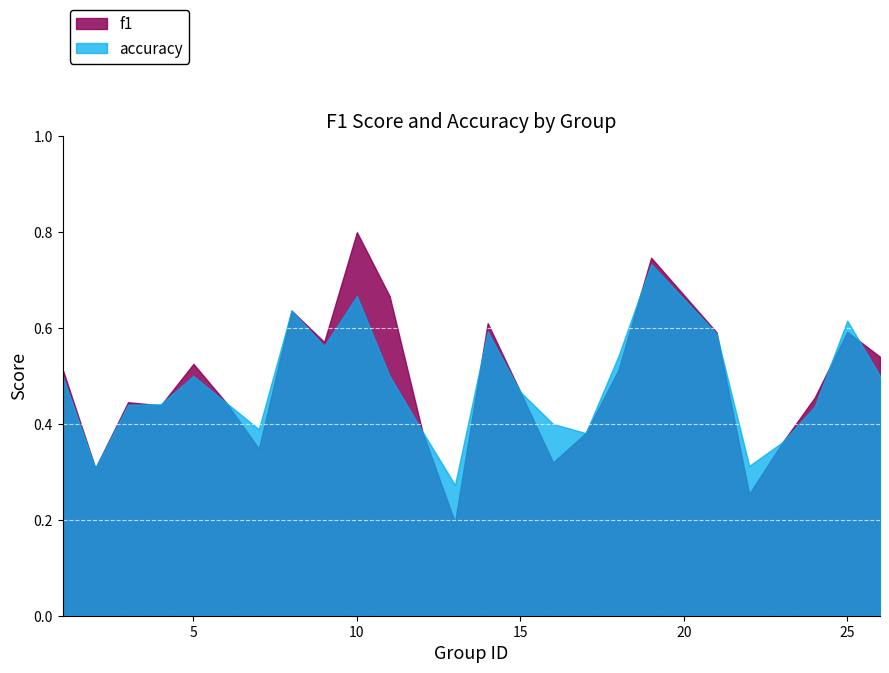

Does the chart display data point markers on the line(s)?

No